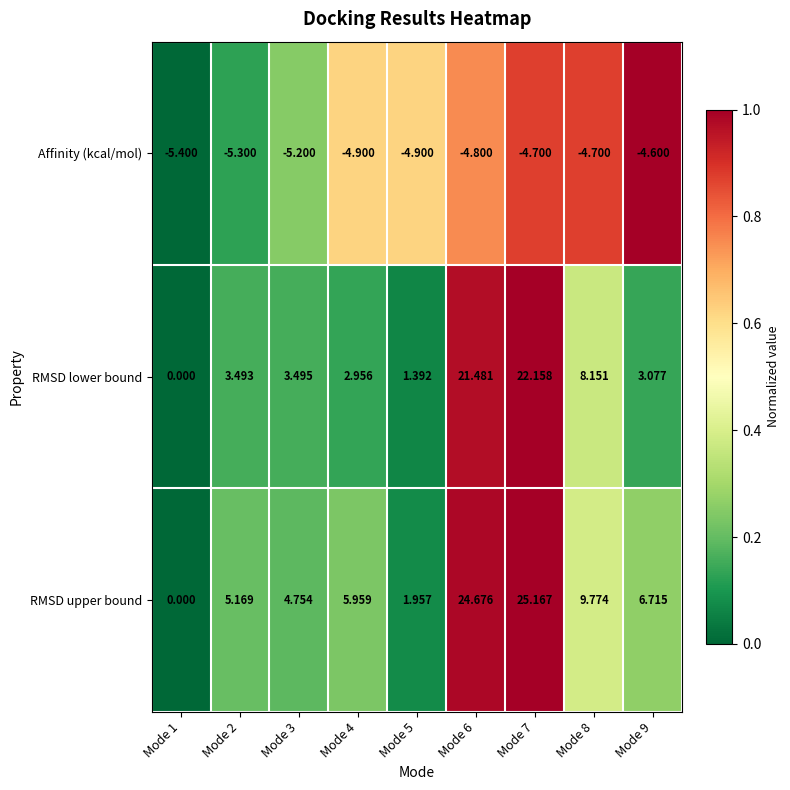

Which series has the widest spread of values?

RMSD upper bound